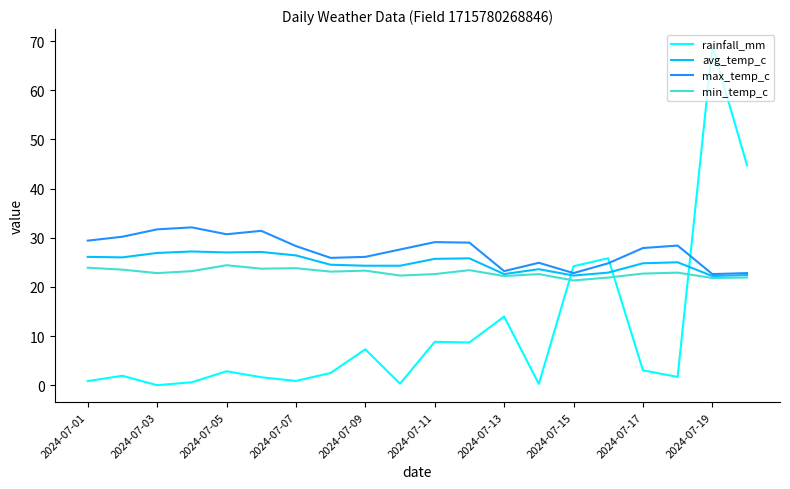

Which series has the widest spread of values?

rainfall_mm